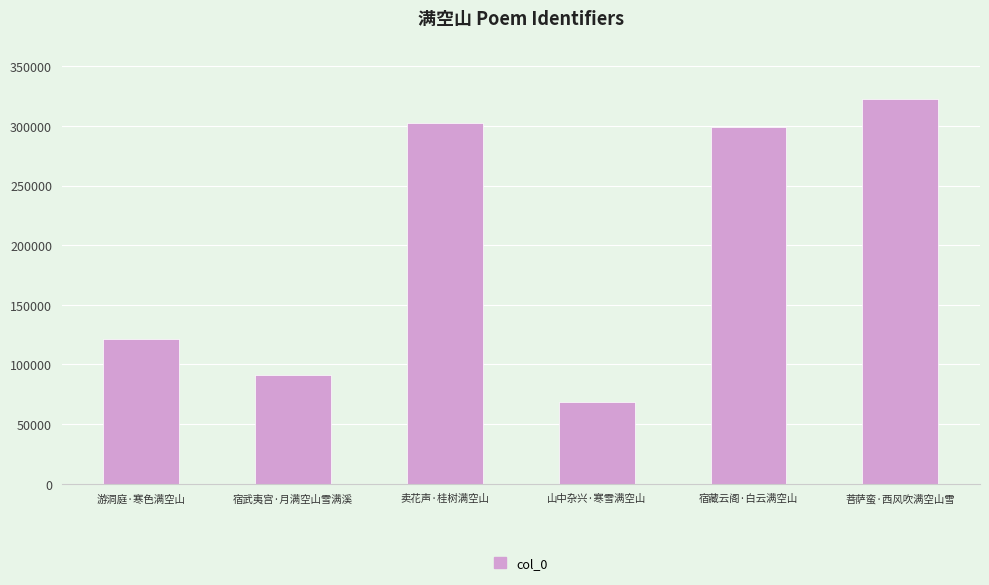

What is the change in value from 卖花声·桂树满空山 to 山中杂兴·寒雪满空山?

-233389